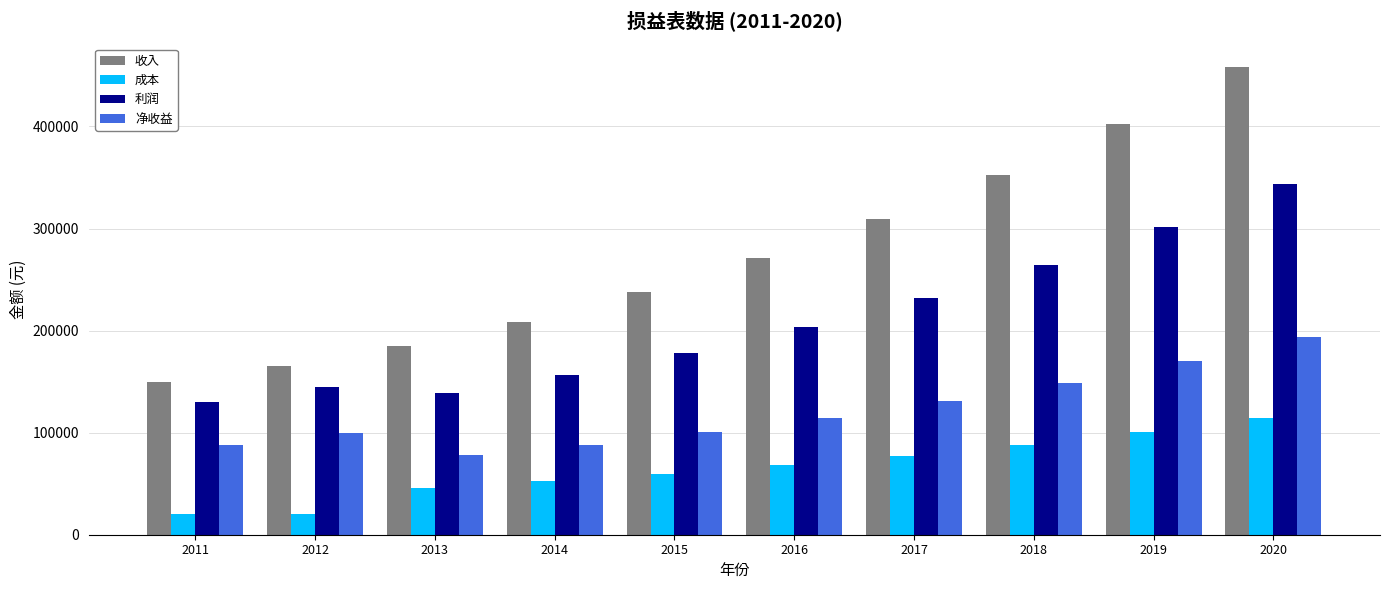

What is the highest value of the 成本 series?

114591